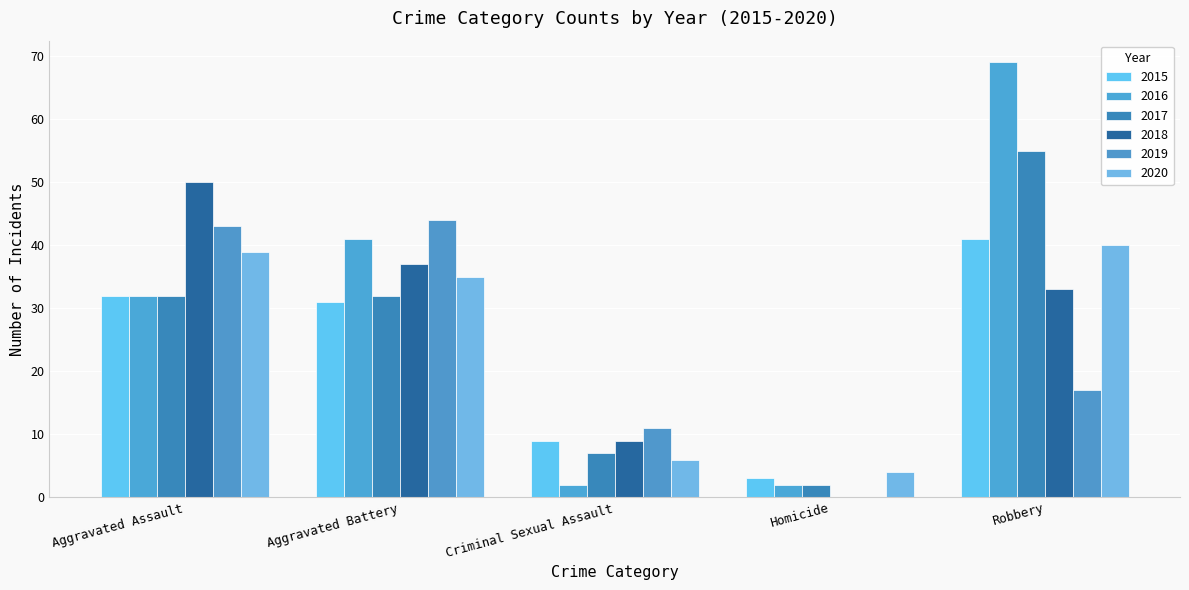

Which series has the widest spread of values?

2016